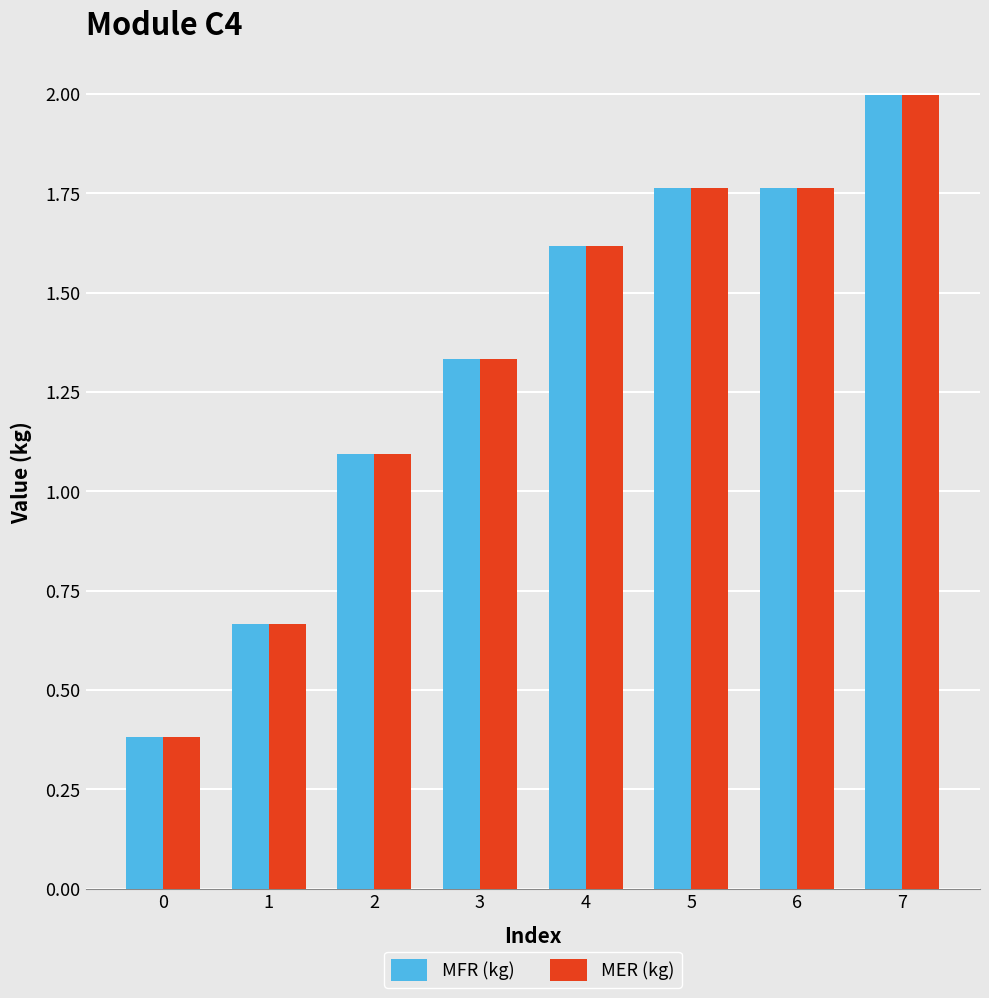

How many data points does each series have?

8